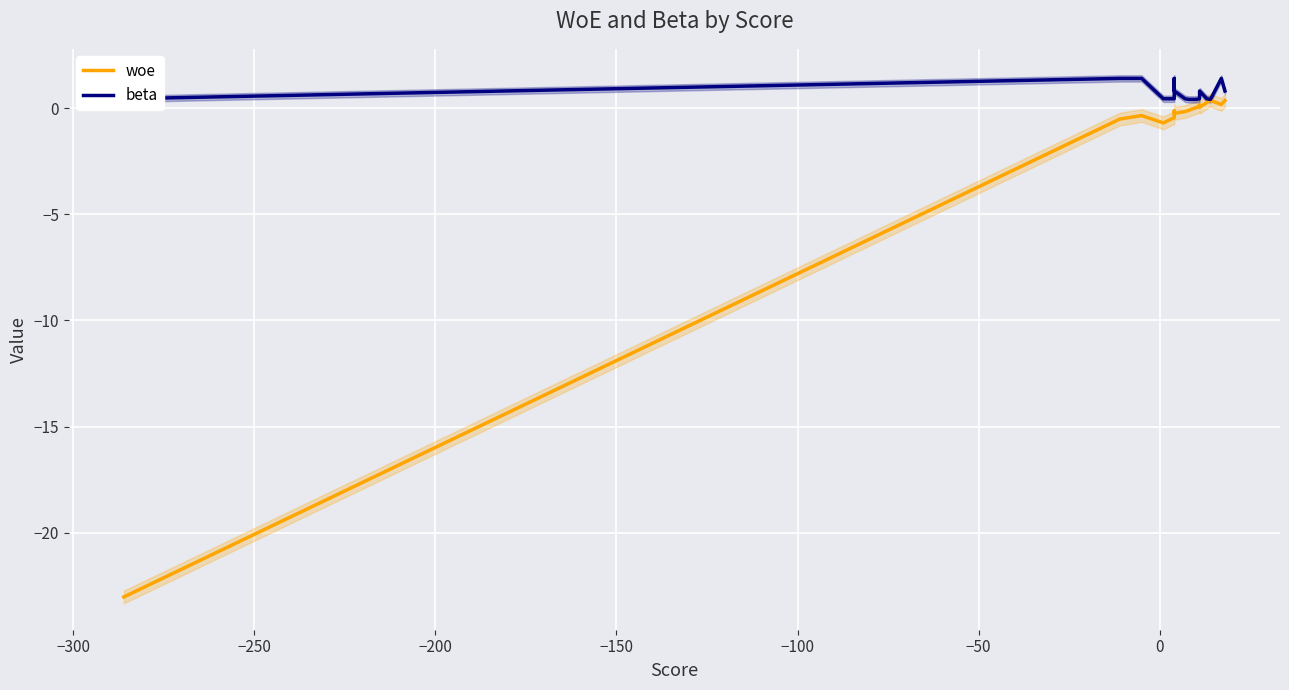

What position from the left is 13?

14